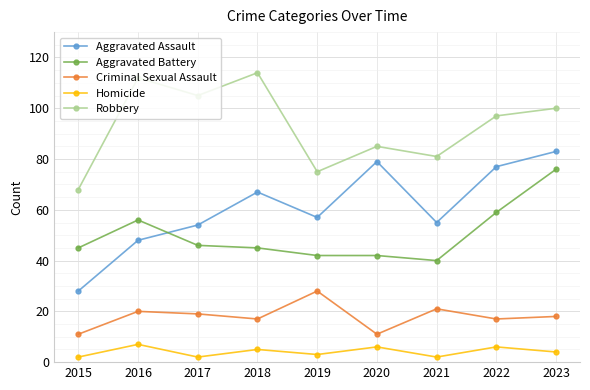

What is the value of the Aggravated Assault point at the 4th from the left?

67